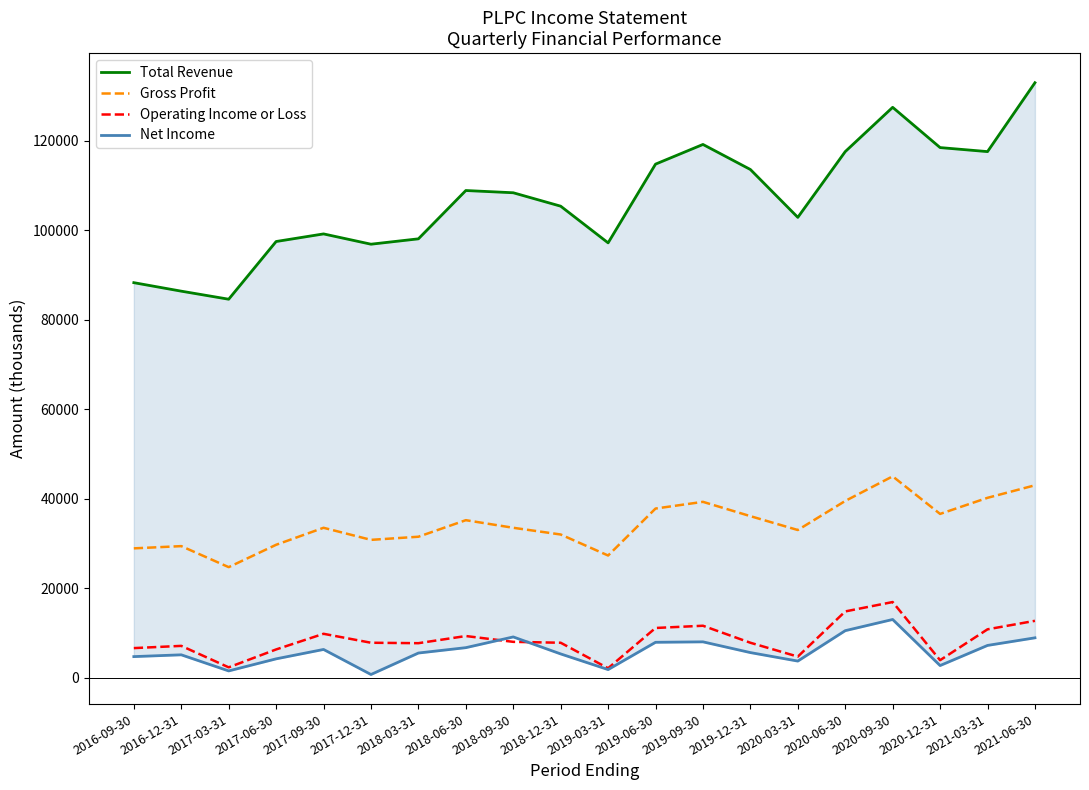

True or false: Gross Profit and Net Income cross at least once.

False